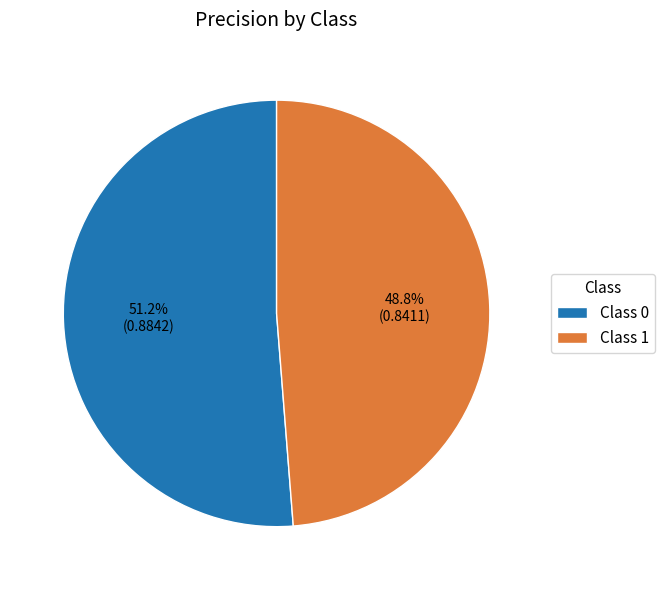

What is the total percentage of Class 1 and Class 0?

100.0%